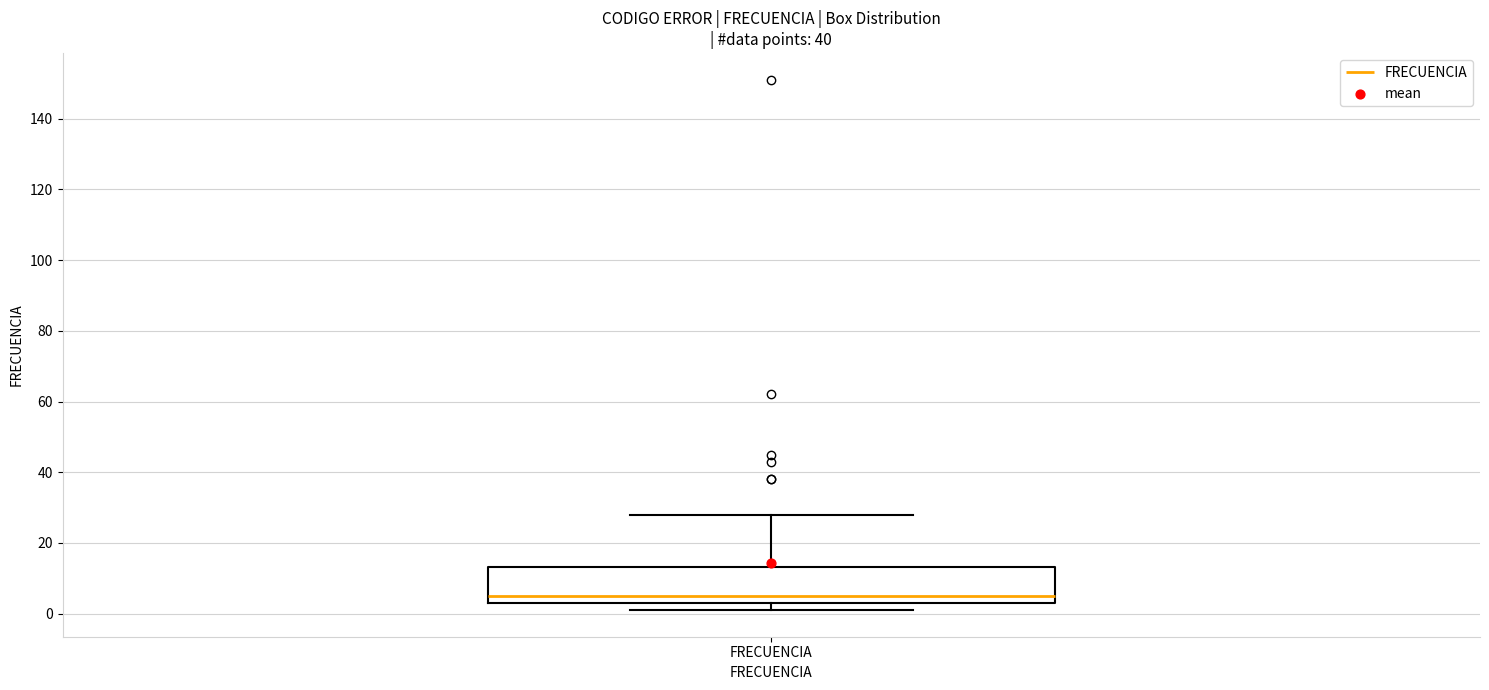

Transcribe this box plot: give where the median line is, the range the box spans, and where the two whiskers end, as read against the y-axis. The values are not printed on the chart, so give them approximately, as read against the axis.

median 6, box 4 to 14, whiskers 2 to 28